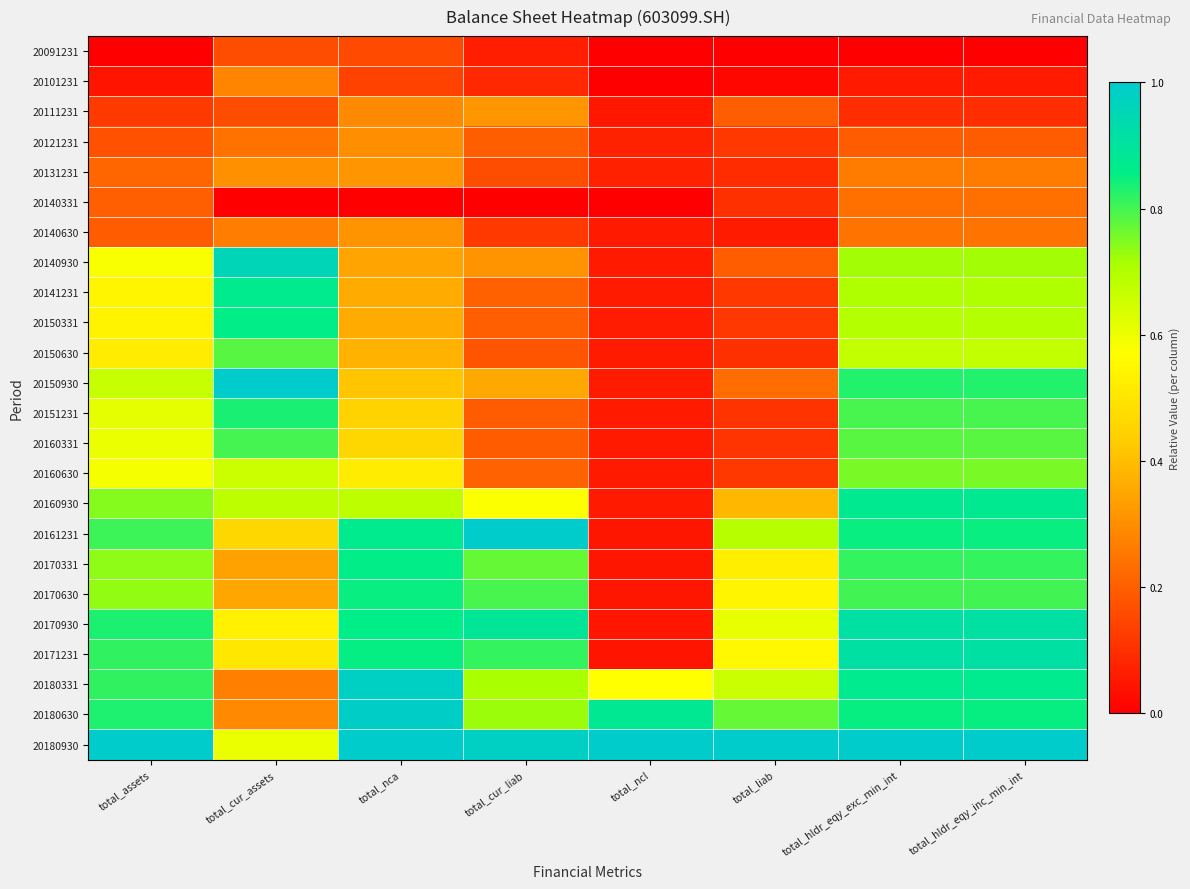

Reading left to right, what are all the values shown in this chart?

20091231: total_assets=0.0	total_cur_assets=0.2	total_nca=0.2	total_cur_liab=0.1	total_ncl=0.0	total_liab=0.0	total_hldr_eqy_exc_min_int=0.0	total_hldr_eqy_inc_min_int=0.0
20101231: total_assets=0.0	total_cur_assets=0.3	total_nca=0.1	total_cur_liab=0.1	total_ncl=0.0	total_liab=0.0	total_hldr_eqy_exc_min_int=0.1	total_hldr_eqy_inc_min_int=0.1
20111231: total_assets=0.1	total_cur_assets=0.2	total_nca=0.3	total_cur_liab=0.3	total_ncl=0.1	total_liab=0.2	total_hldr_eqy_exc_min_int=0.1	total_hldr_eqy_inc_min_int=0.1
20121231: total_assets=0.2	total_cur_assets=0.2	total_nca=0.3	total_cur_liab=0.2	total_ncl=0.1	total_liab=0.1	total_hldr_eqy_exc_min_int=0.2	total_hldr_eqy_inc_min_int=0.2
20131231: total_assets=0.2	total_cur_assets=0.3	total_nca=0.3	total_cur_liab=0.2	total_ncl=0.1	total_liab=0.1	total_hldr_eqy_exc_min_int=0.3	total_hldr_eqy_inc_min_int=0.3
20140331: total_assets=0.2	total_cur_assets=0.0	total_nca=0.0	total_cur_liab=0.0	total_ncl=0.0	total_liab=0.1	total_hldr_eqy_exc_min_int=0.2	total_hldr_eqy_inc_min_int=0.2
20140630: total_assets=0.2	total_cur_assets=0.3	total_nca=0.3	total_cur_liab=0.1	total_ncl=0.1	total_liab=0.1	total_hldr_eqy_exc_min_int=0.2	total_hldr_eqy_inc_min_int=0.2
20140930: total_assets=0.6	total_cur_assets=1.0	total_nca=0.3	total_cur_liab=0.3	total_ncl=0.1	total_liab=0.2	total_hldr_eqy_exc_min_int=0.7	total_hldr_eqy_inc_min_int=0.7
20141231: total_assets=0.5	total_cur_assets=0.9	total_nca=0.4	total_cur_liab=0.2	total_ncl=0.1	total_liab=0.1	total_hldr_eqy_exc_min_int=0.7	total_hldr_eqy_inc_min_int=0.7
20150331: total_assets=0.5	total_cur_assets=0.9	total_nca=0.4	total_cur_liab=0.2	total_ncl=0.1	total_liab=0.1	total_hldr_eqy_exc_min_int=0.7	total_hldr_eqy_inc_min_int=0.7
20150630: total_assets=0.5	total_cur_assets=0.8	total_nca=0.4	total_cur_liab=0.2	total_ncl=0.1	total_liab=0.1	total_hldr_eqy_exc_min_int=0.7	total_hldr_eqy_inc_min_int=0.7
20150930: total_assets=0.7	total_cur_assets=1.0	total_nca=0.4	total_cur_liab=0.4	total_ncl=0.1	total_liab=0.2	total_hldr_eqy_exc_min_int=0.8	total_hldr_eqy_inc_min_int=0.8
20151231: total_assets=0.6	total_cur_assets=0.8	total_nca=0.5	total_cur_liab=0.2	total_ncl=0.1	total_liab=0.1	total_hldr_eqy_exc_min_int=0.8	total_hldr_eqy_inc_min_int=0.8
20160331: total_assets=0.6	total_cur_assets=0.8	total_nca=0.5	total_cur_liab=0.2	total_ncl=0.1	total_liab=0.1	total_hldr_eqy_exc_min_int=0.8	total_hldr_eqy_inc_min_int=0.8
20160630: total_assets=0.6	total_cur_assets=0.7	total_nca=0.5	total_cur_liab=0.2	total_ncl=0.1	total_liab=0.1	total_hldr_eqy_exc_min_int=0.8	total_hldr_eqy_inc_min_int=0.8
20160930: total_assets=0.7	total_cur_assets=0.7	total_nca=0.7	total_cur_liab=0.6	total_ncl=0.1	total_liab=0.4	total_hldr_eqy_exc_min_int=0.9	total_hldr_eqy_inc_min_int=0.9
20161231: total_assets=0.8	total_cur_assets=0.5	total_nca=0.9	total_cur_liab=1.0	total_ncl=0.0	total_liab=0.7	total_hldr_eqy_exc_min_int=0.8	total_hldr_eqy_inc_min_int=0.8
20170331: total_assets=0.7	total_cur_assets=0.3	total_nca=0.9	total_cur_liab=0.8	total_ncl=0.0	total_liab=0.5	total_hldr_eqy_exc_min_int=0.8	total_hldr_eqy_inc_min_int=0.8
20170630: total_assets=0.7	total_cur_assets=0.4	total_nca=0.8	total_cur_liab=0.8	total_ncl=0.0	total_liab=0.5	total_hldr_eqy_exc_min_int=0.8	total_hldr_eqy_inc_min_int=0.8
20170930: total_assets=0.8	total_cur_assets=0.5	total_nca=0.9	total_cur_liab=0.9	total_ncl=0.0	total_liab=0.6	total_hldr_eqy_exc_min_int=0.9	total_hldr_eqy_inc_min_int=0.9
20171231: total_assets=0.8	total_cur_assets=0.5	total_nca=0.9	total_cur_liab=0.8	total_ncl=0.0	total_liab=0.6	total_hldr_eqy_exc_min_int=0.9	total_hldr_eqy_inc_min_int=0.9
20180331: total_assets=0.8	total_cur_assets=0.3	total_nca=1.0	total_cur_liab=0.7	total_ncl=0.6	total_liab=0.7	total_hldr_eqy_exc_min_int=0.9	total_hldr_eqy_inc_min_int=0.9
20180630: total_assets=0.8	total_cur_assets=0.3	total_nca=1.0	total_cur_liab=0.7	total_ncl=0.9	total_liab=0.8	total_hldr_eqy_exc_min_int=0.9	total_hldr_eqy_inc_min_int=0.9
20180930: total_assets=1.0	total_cur_assets=0.6	total_nca=1.0	total_cur_liab=1.0	total_ncl=1.0	total_liab=1.0	total_hldr_eqy_exc_min_int=1.0	total_hldr_eqy_inc_min_int=1.0